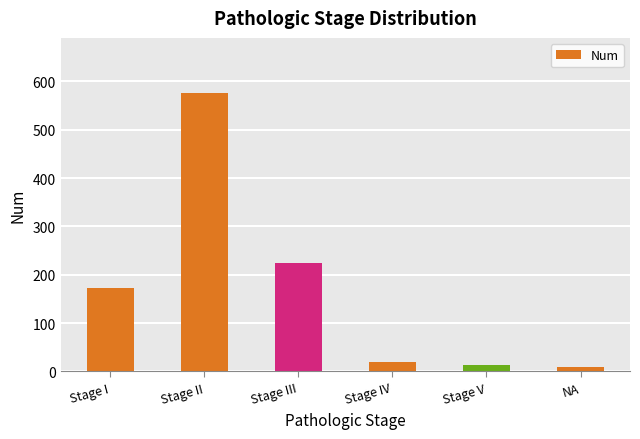

What position from the left is Stage III?

3